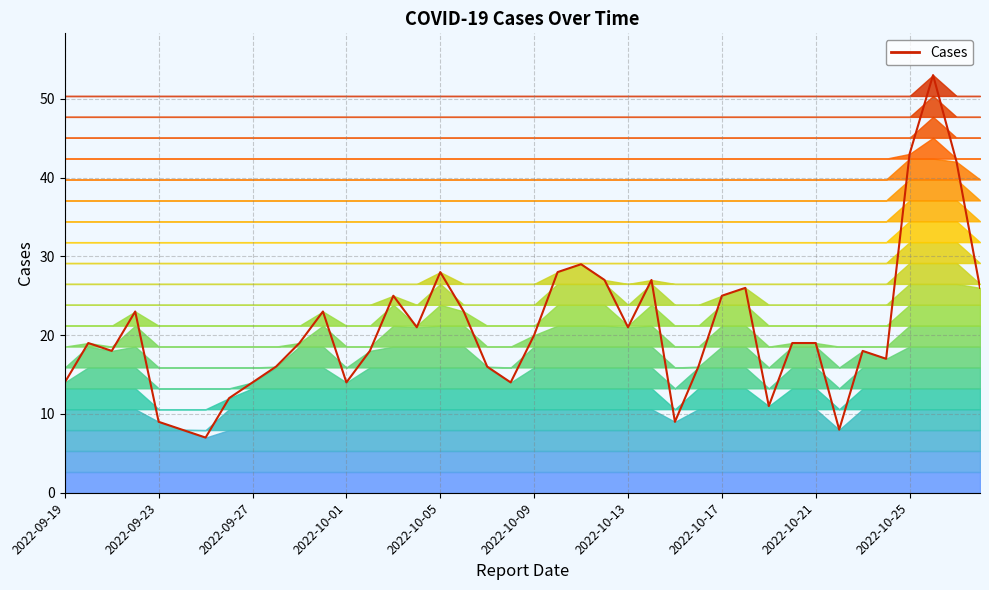

What is the minimum value shown in the chart?

7